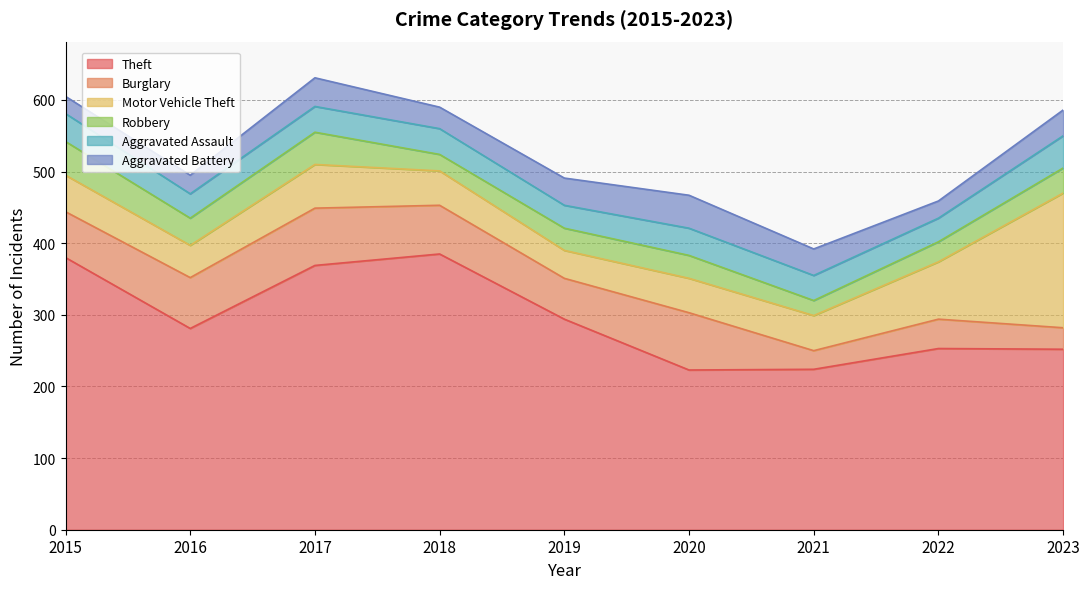

Is the value of Motor Vehicle Theft at 2021 greater than the value of Robbery at 2016?

Yes